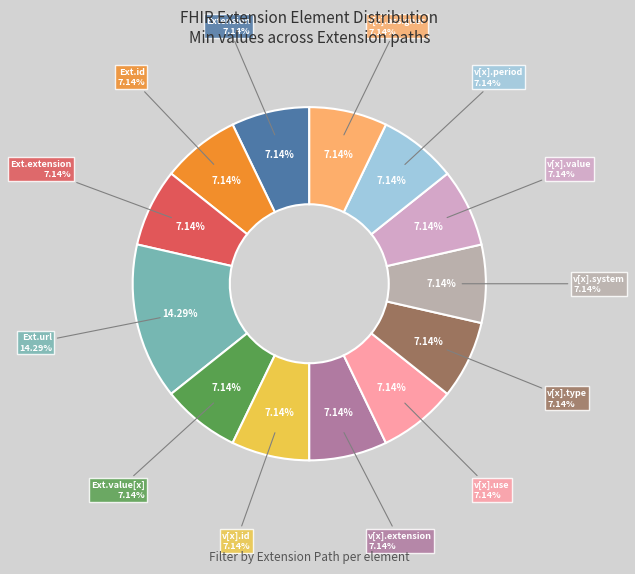

What is the change in value from Extension.url to Extension.value[x].use?

-1